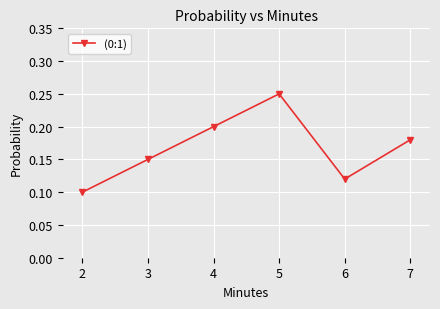

List the labels in order of value, largest first.

5, 4, 7, 3, 6, 2